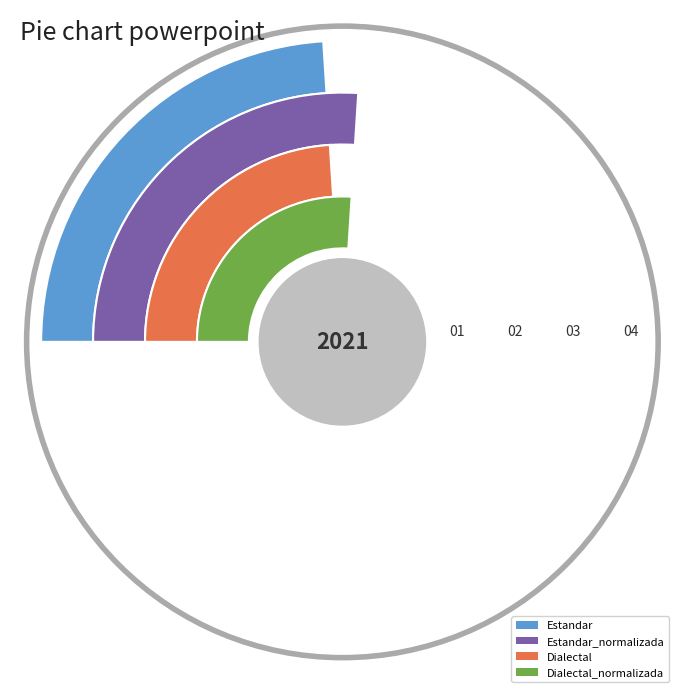

To the nearest percent, what is the difference between the Estandar_normalizada and Estandar slice percentages?

2%